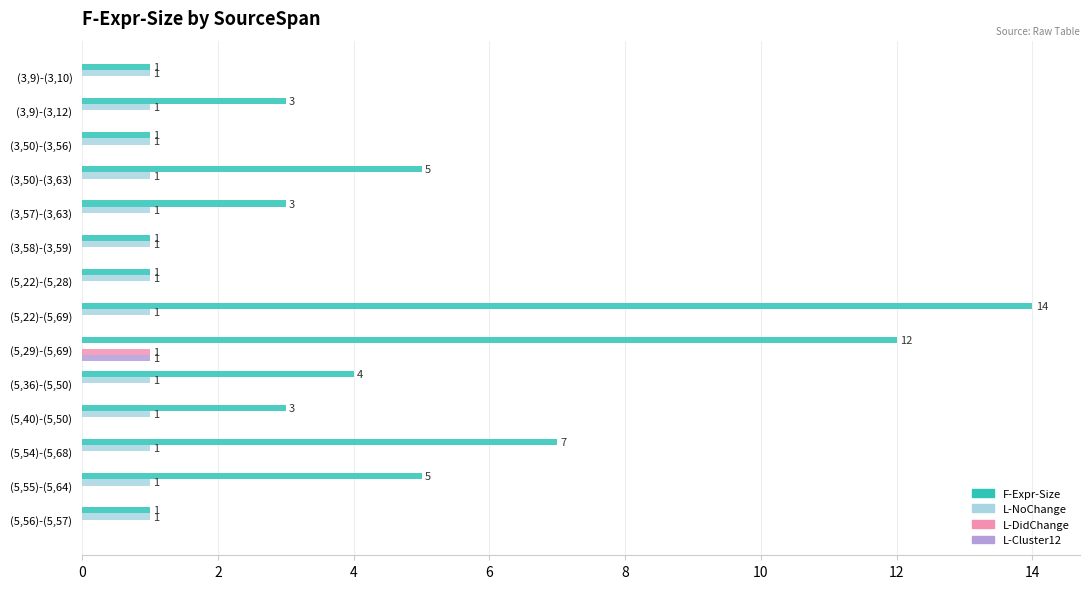

What is the average value of the L-NoChange series?

1